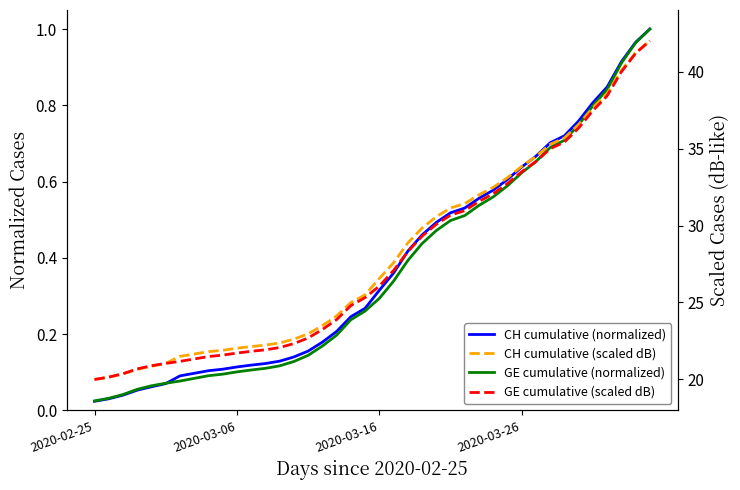

How many lines are shown in the chart?

4